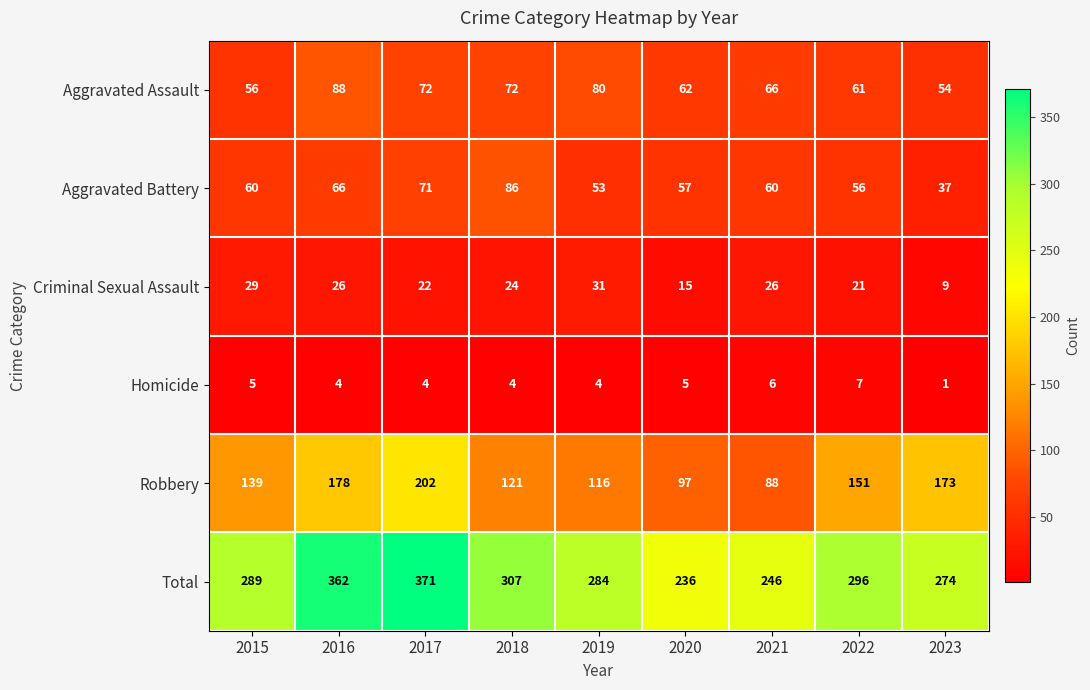

At which category does the chart reach its minimum across all series?

2023